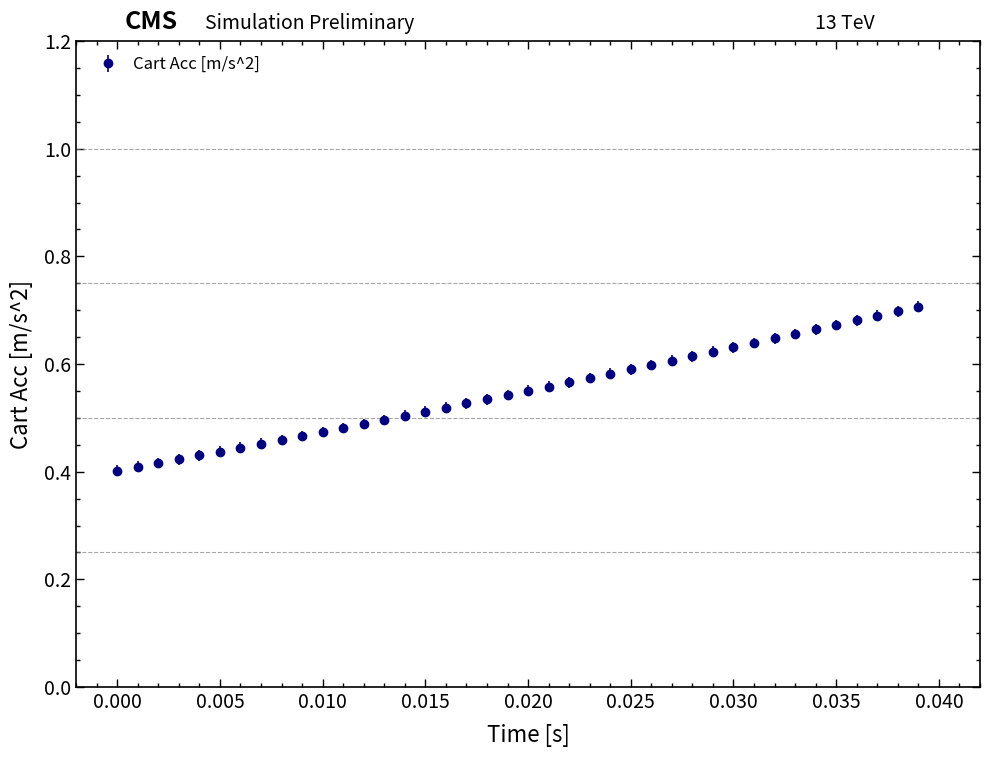

Count the values in the range 0 to 1.

40